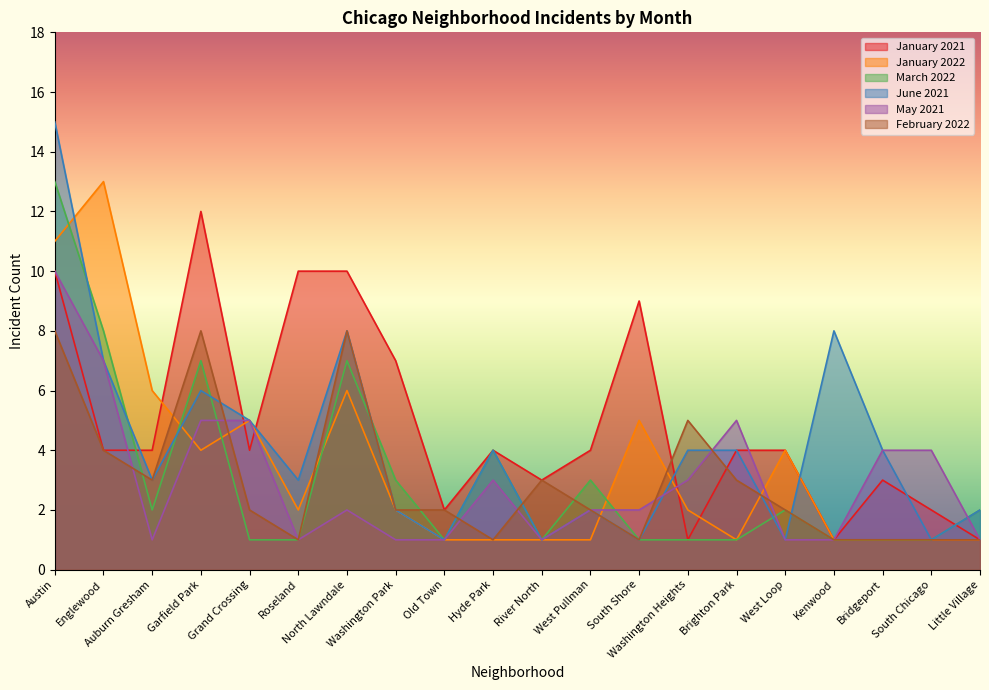

List the labels in order of March 2022 value, smallest first.

Grand Crossing, Roseland, Old Town, River North, South Shore, Washington Heights, Brighton Park, Kenwood, Bridgeport, South Chicago, Auburn Gresham, West Loop, Little Village, Washington Park, West Pullman, Hyde Park, Garfield Park, North Lawndale, Englewood, Austin